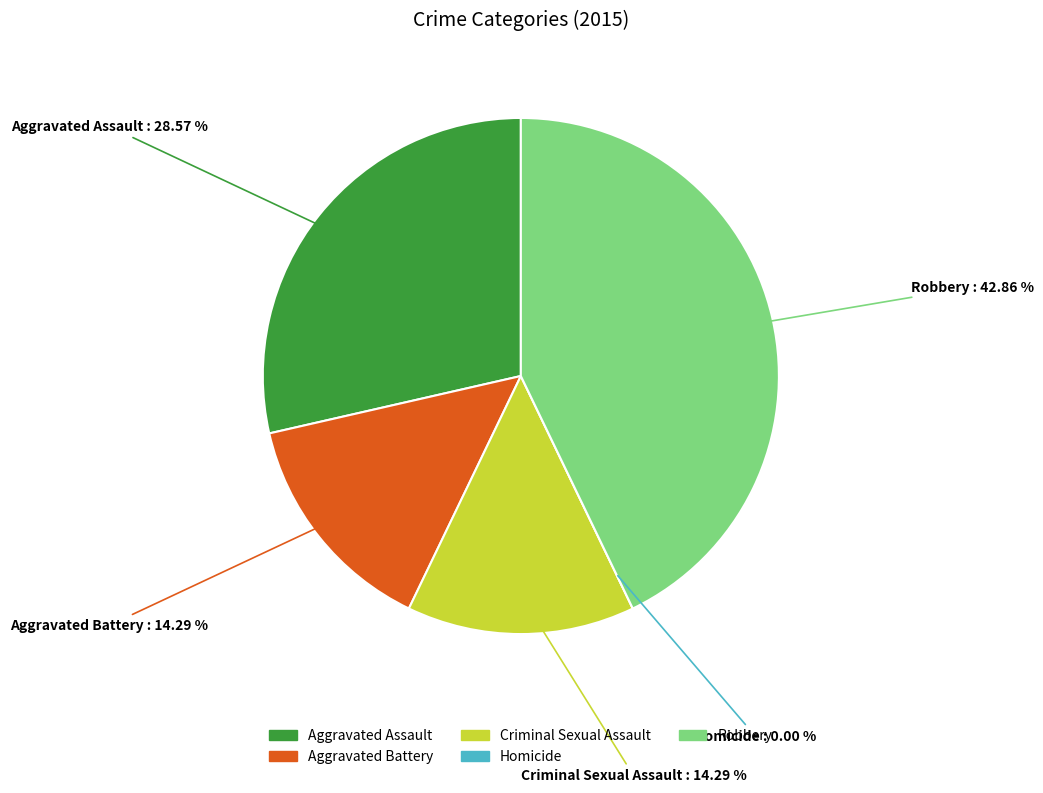

Rank the categories by value from highest to lowest.

Robbery, Aggravated Assault, Aggravated Battery, Criminal Sexual Assault, Homicide